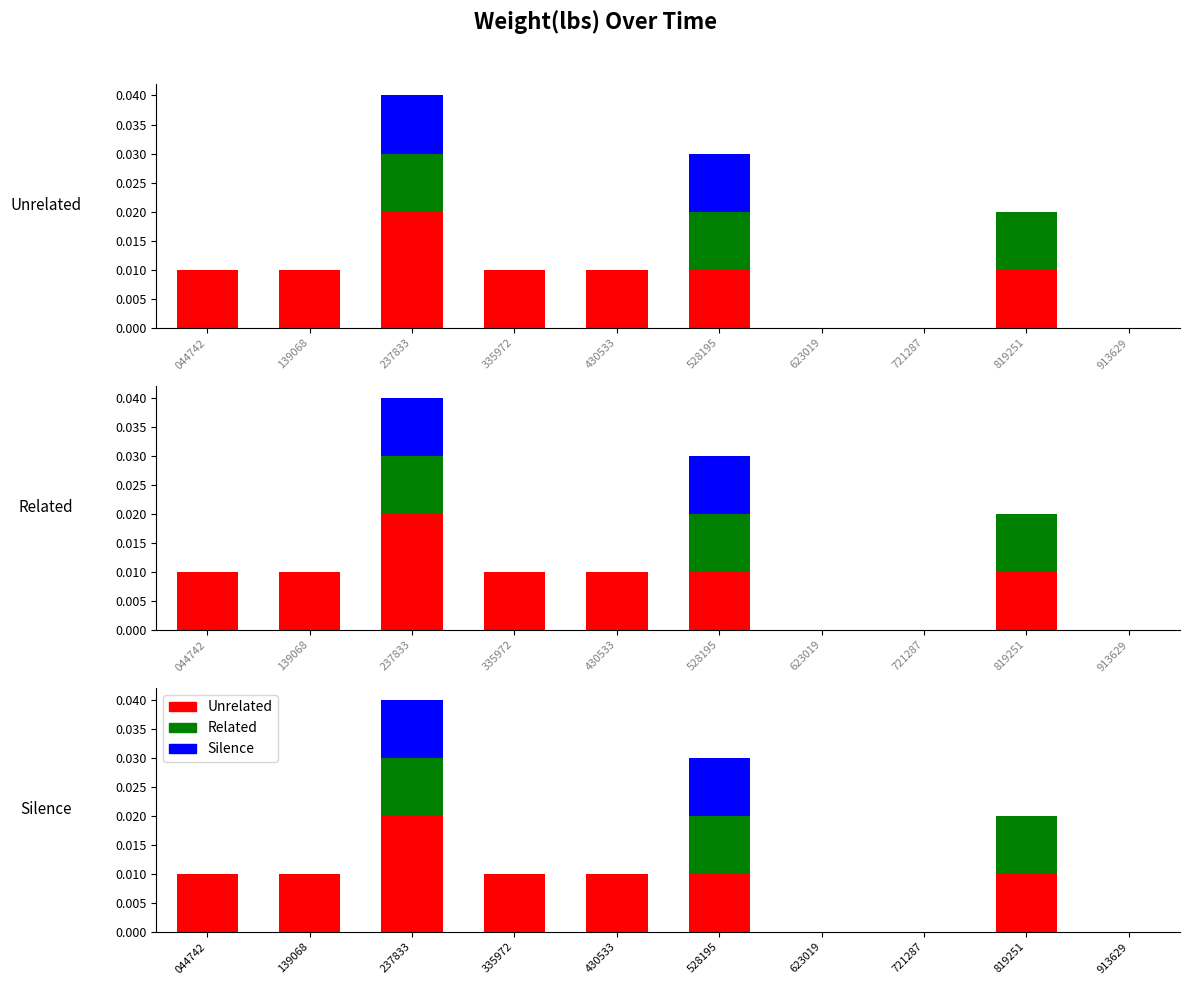

What are all the series names shown in the legend?

Unrelated, Related, Silence